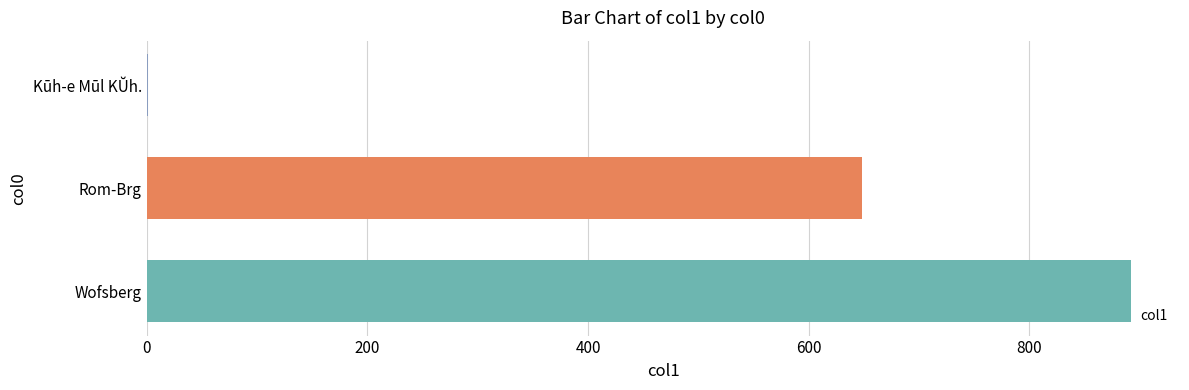

What is the sum of all values?

1540.9